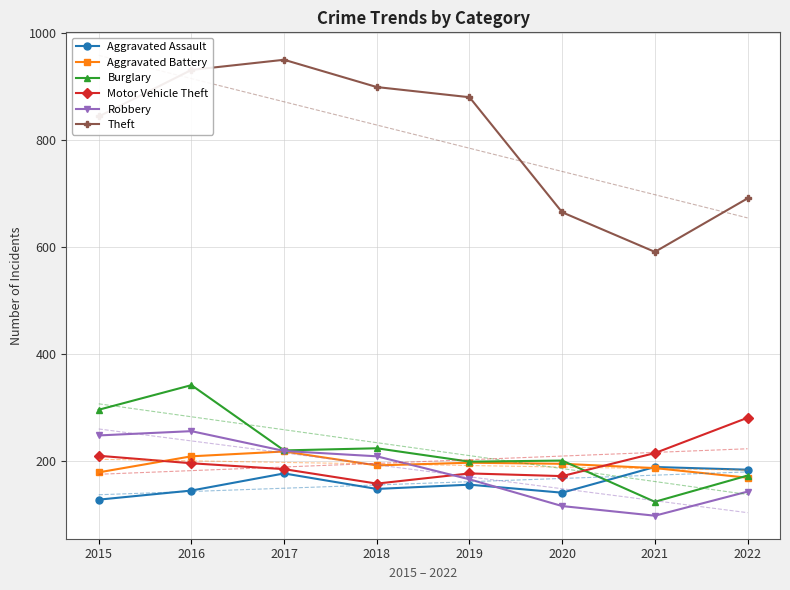

Which series has the largest total across all categories?

Theft